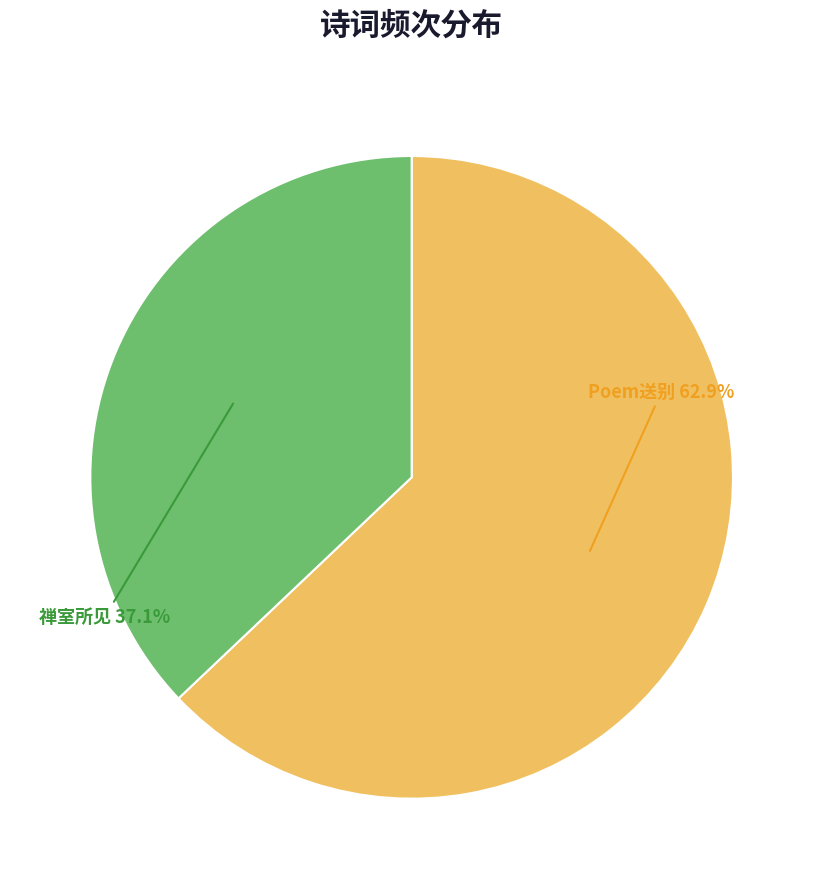

Between 禅室所见 37.1% and Poem送别 62.9%, which is larger?

Poem送别 62.9%